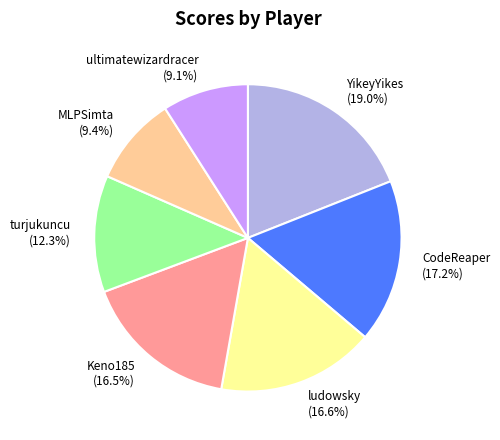

What percentage is the turjukuncu slice, to the nearest percent?

12%